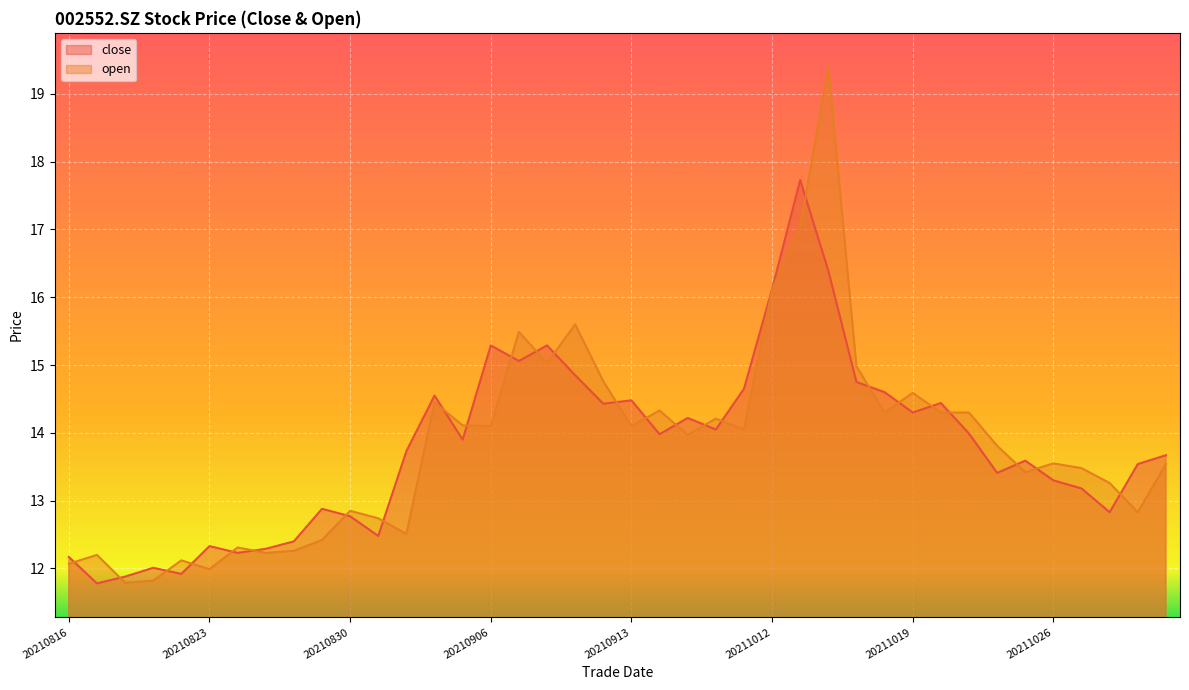

Reading left to right, transcribe all the data shown in this chart.

close: 12.2	11.8	11.9	12.0	11.9	12.3	12.2	12.3	12.4	12.9	12.8	12.5	13.7	14.6	13.9	15.3	15.1	15.3	14.8	14.4	14.5	14.0	14.2	14.1	14.7	16.1	17.7	16.4	14.8	14.6	14.3	14.4	14.0	13.4	13.6	13.3	13.2	12.8	13.5	13.7
open: 12.1	12.2	11.8	11.8	12.1	12.0	12.3	12.2	12.3	12.4	12.8	12.7	12.5	14.4	14.1	14.1	15.5	15.0	15.6	14.8	14.1	14.3	14.0	14.2	14.1	16.1	17.0	19.4	15.0	14.3	14.6	14.3	14.3	13.8	13.4	13.6	13.5	13.3	12.8	13.5